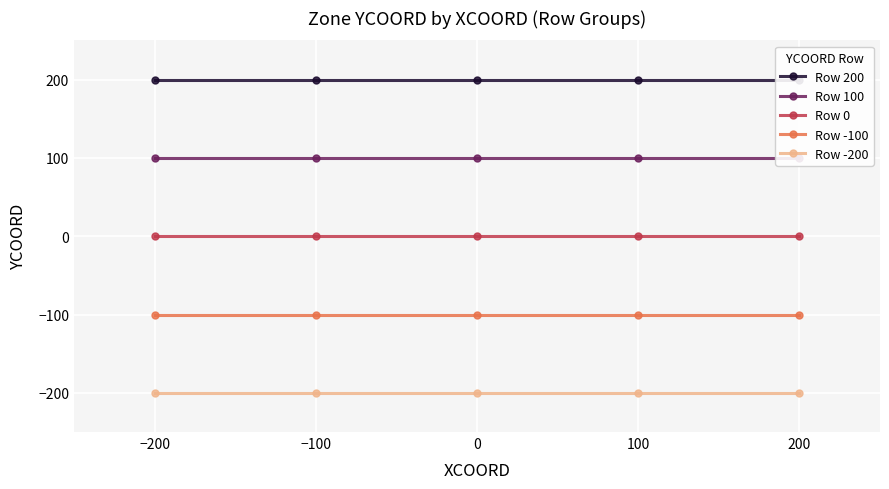

How many categories are shown in the chart?

5